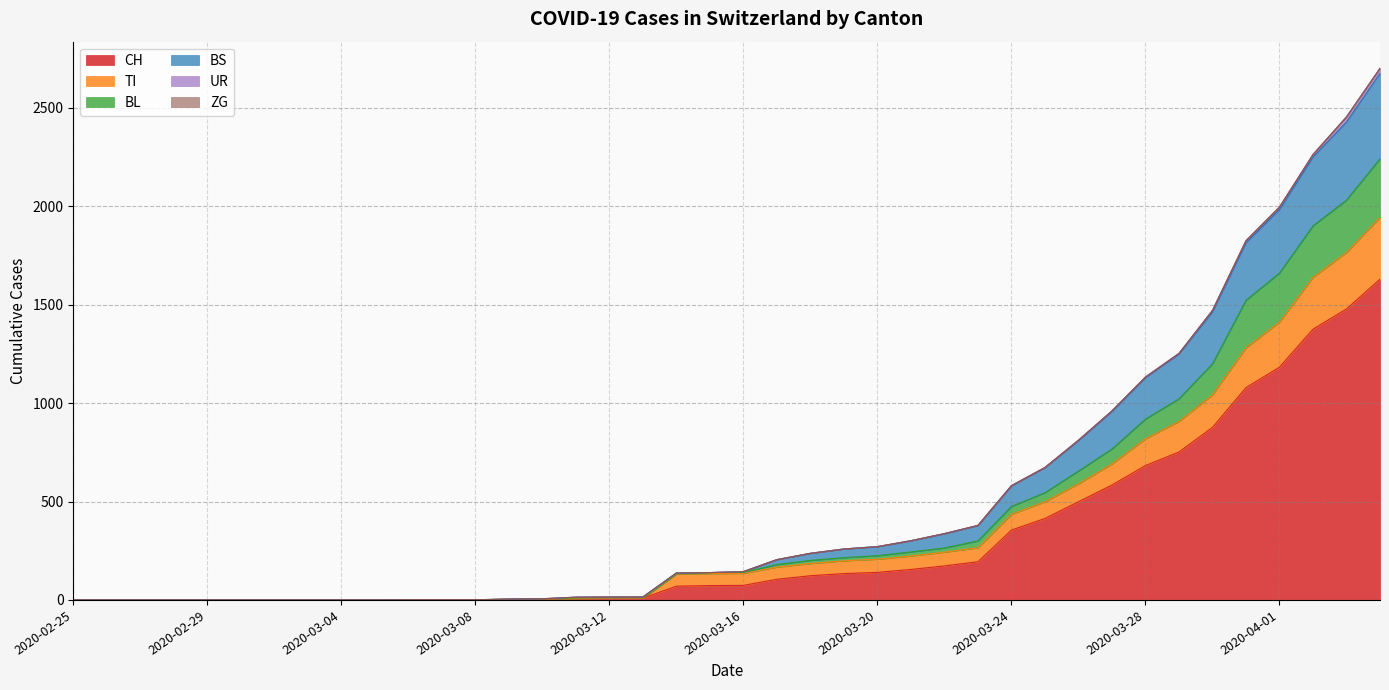

What is the highest value of the CH series?

1630